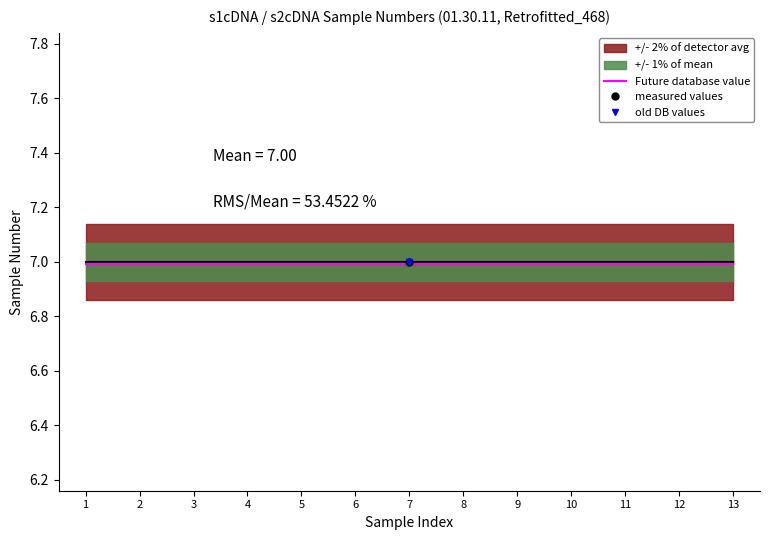

Is this an area chart (filled region under the line)?

No